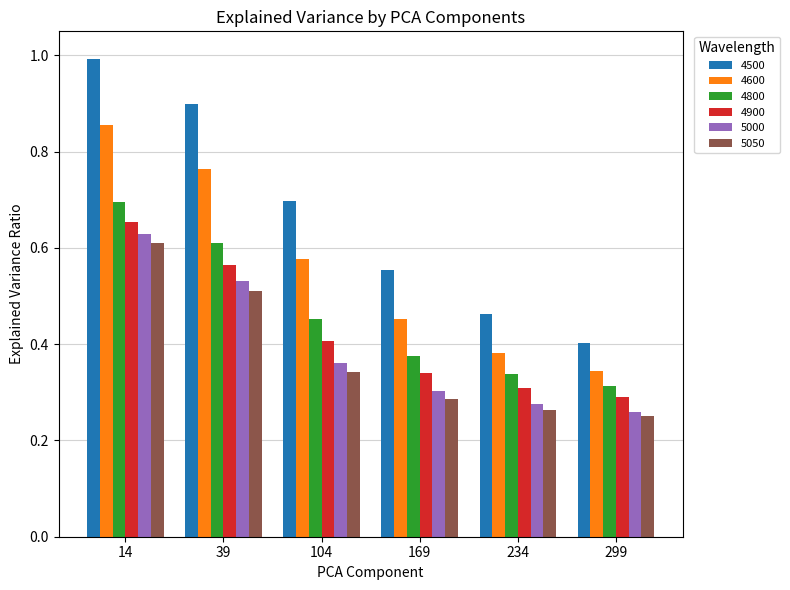

The 4600 series shows 0.9 at 14. True or false?

True